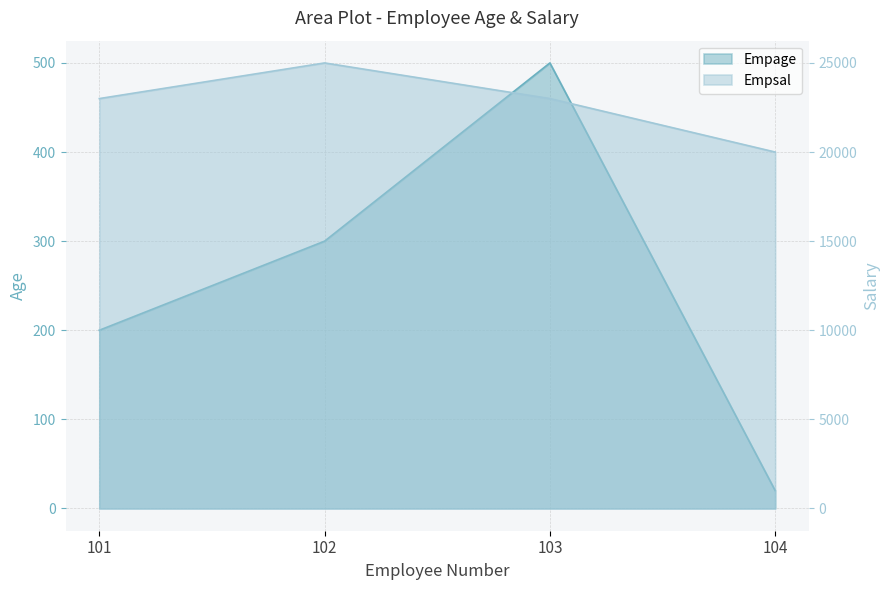

Which category has the lowest value in the Empsal series?

104